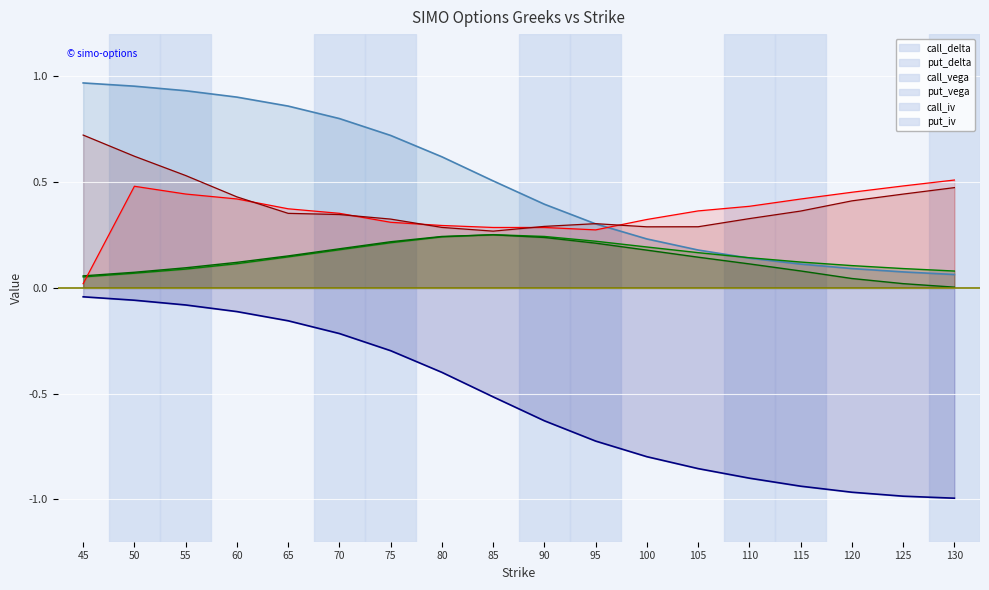

List the series in order of their peak value, lowest first.

put_delta, put_vega, call_vega, call_iv, put_iv, call_delta